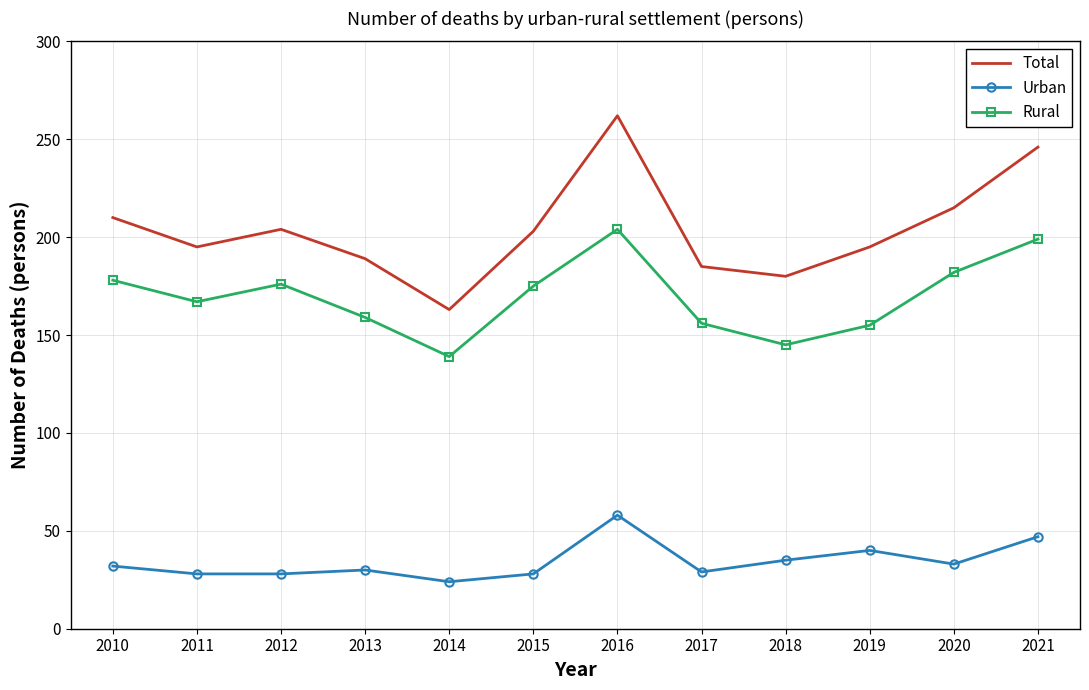

Between 2017 and 2021, which series saw the biggest shift?

Total